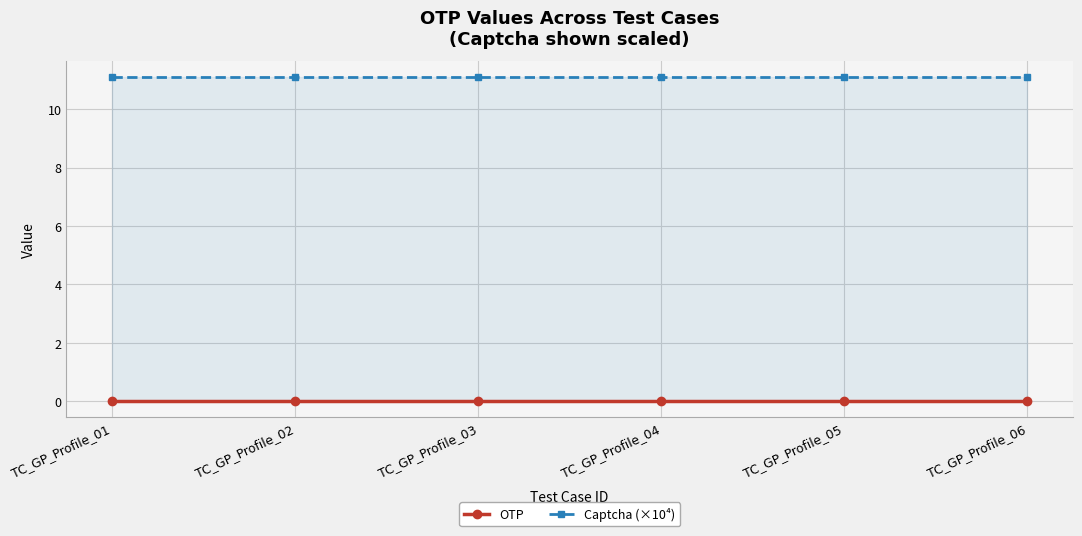

Rank the series by their maximum value, from lowest to highest.

OTP, Captcha (×10⁴)